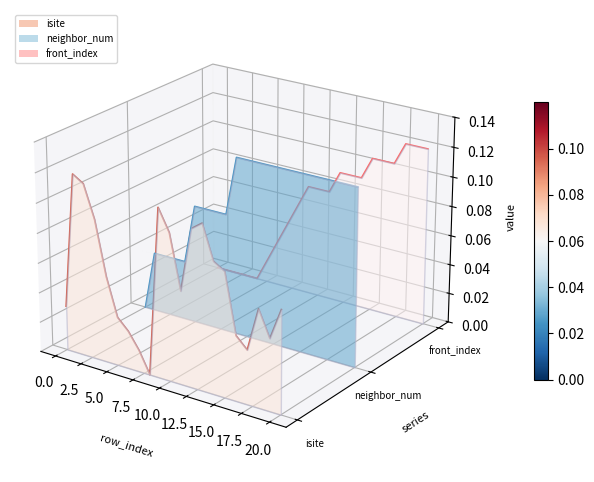

The value of isite_line at 7.5 is -0.0. True or false?

False